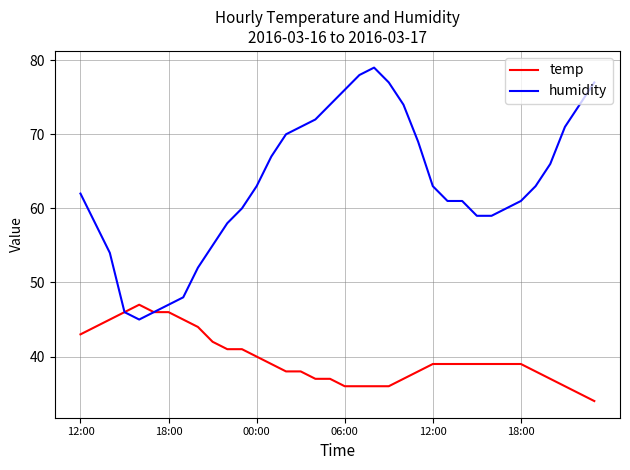

List the series in order of their overall mean, lowest first.

temp, humidity